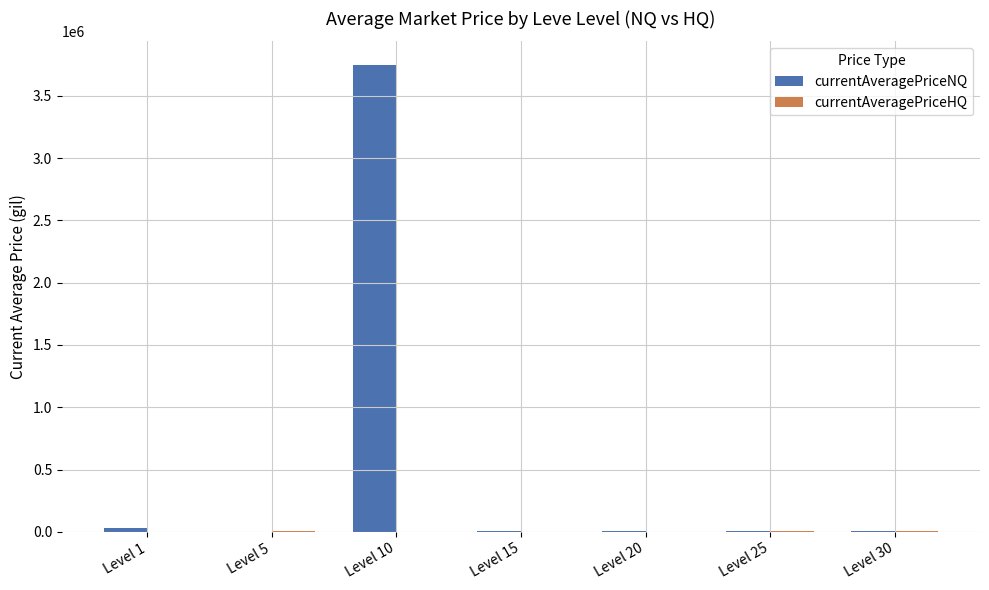

Count the number of data series in this chart.

2